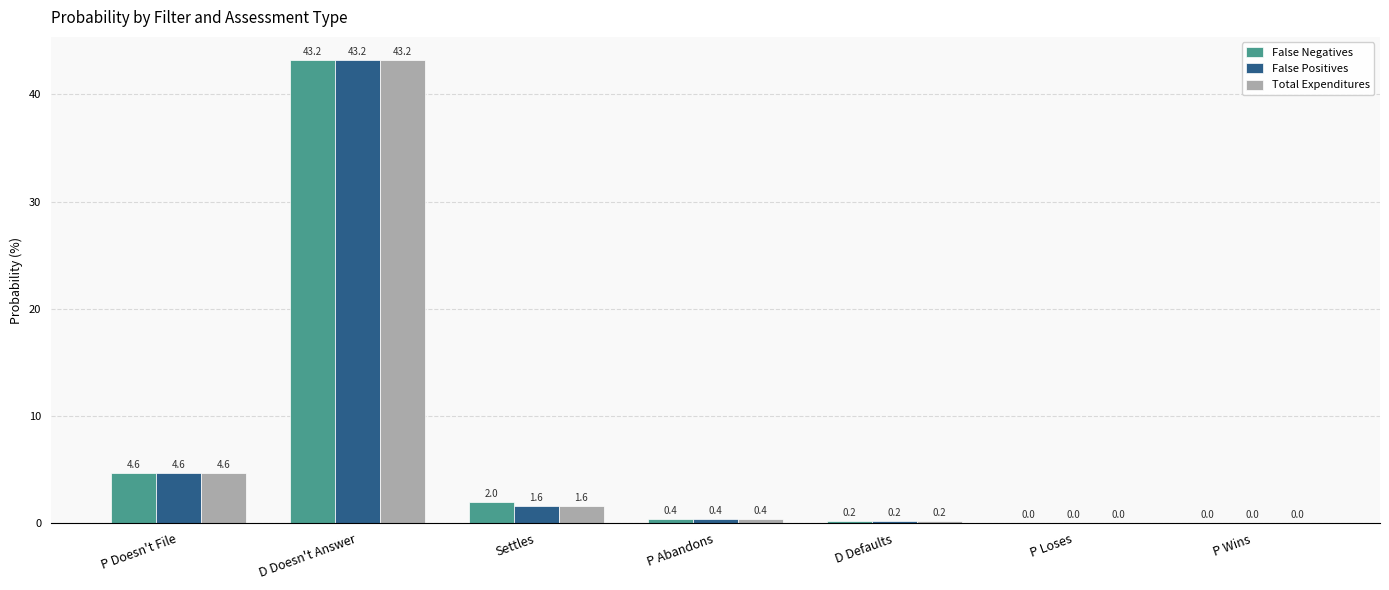

Which series has the largest total across all categories?

False Negatives